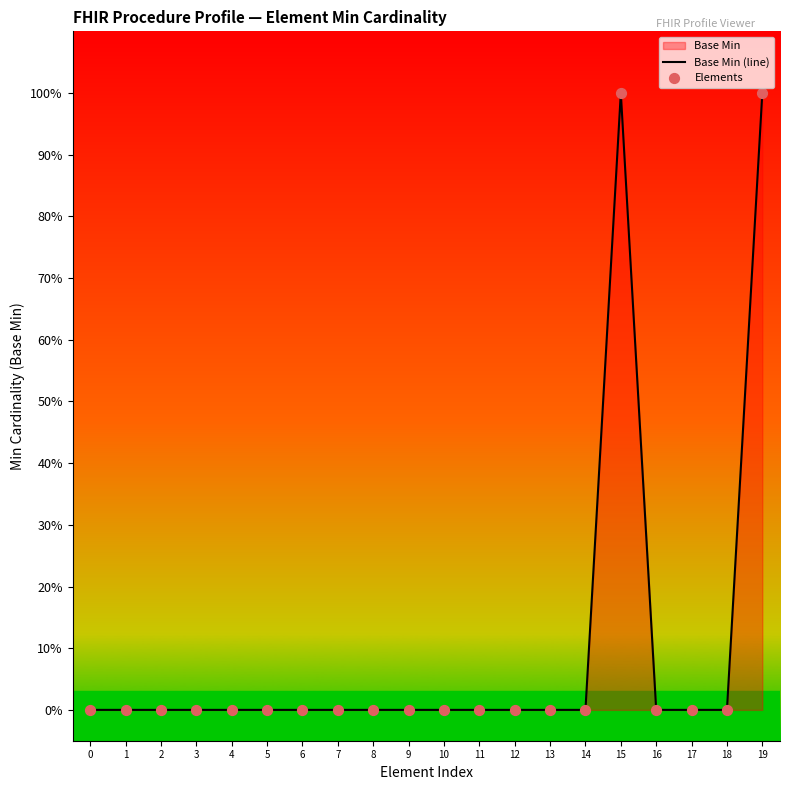

Which series contains the lowest Y value?

Base Min (line)